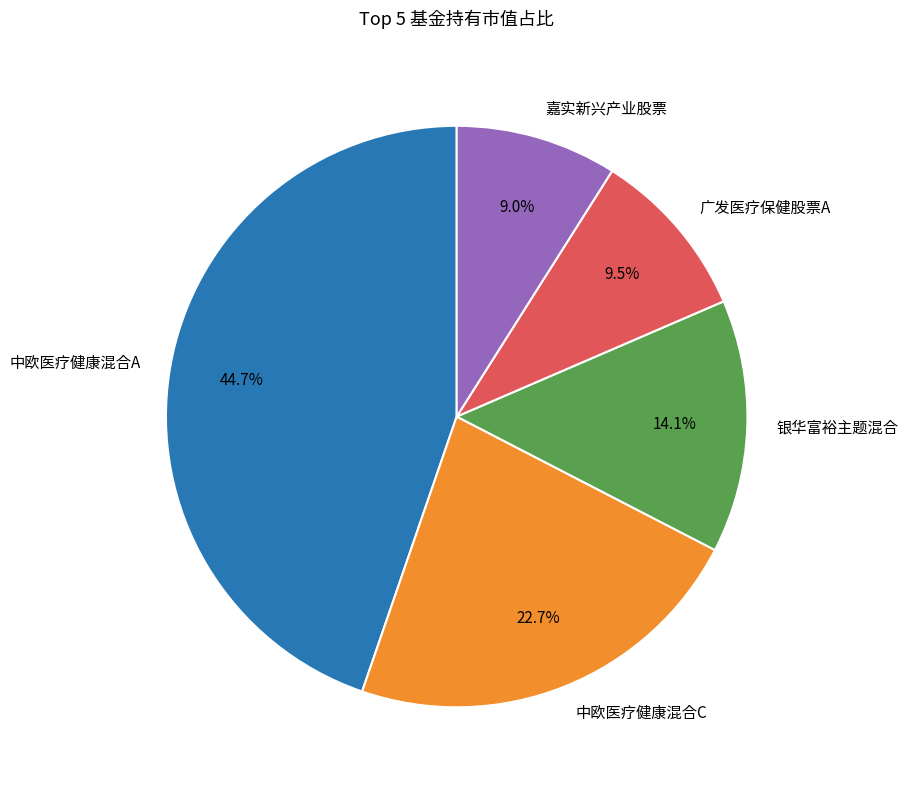

Which slice is the largest?

中欧医疗健康混合A